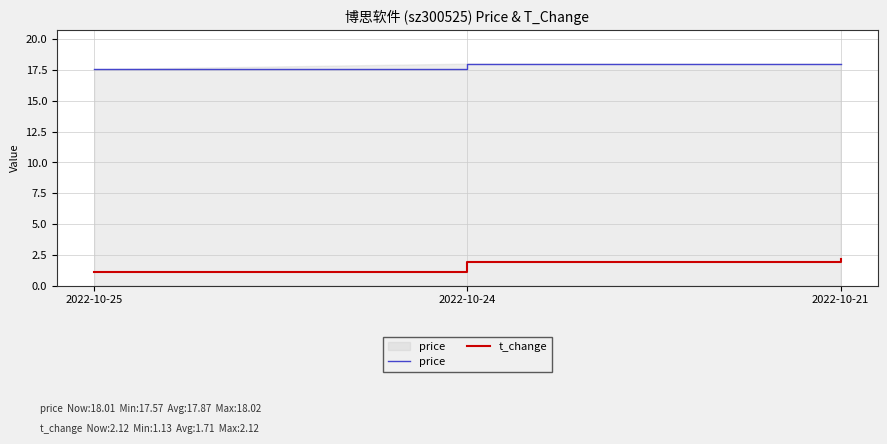

Which category has the lowest value in the price series?

2022-10-25